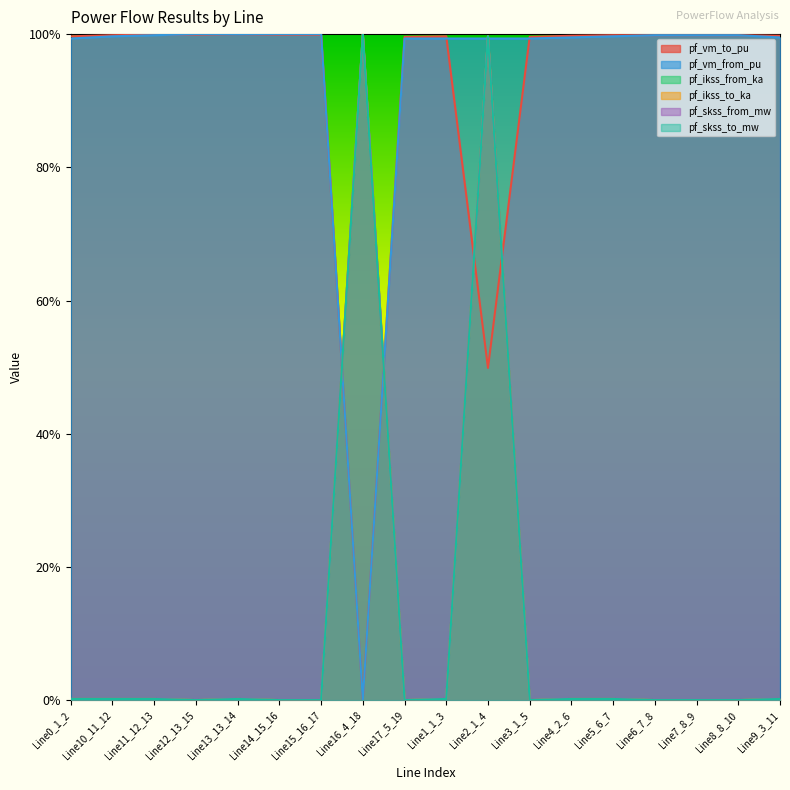

Which has a higher value, Line16_4_18 or Line11_12_13?

Line11_12_13